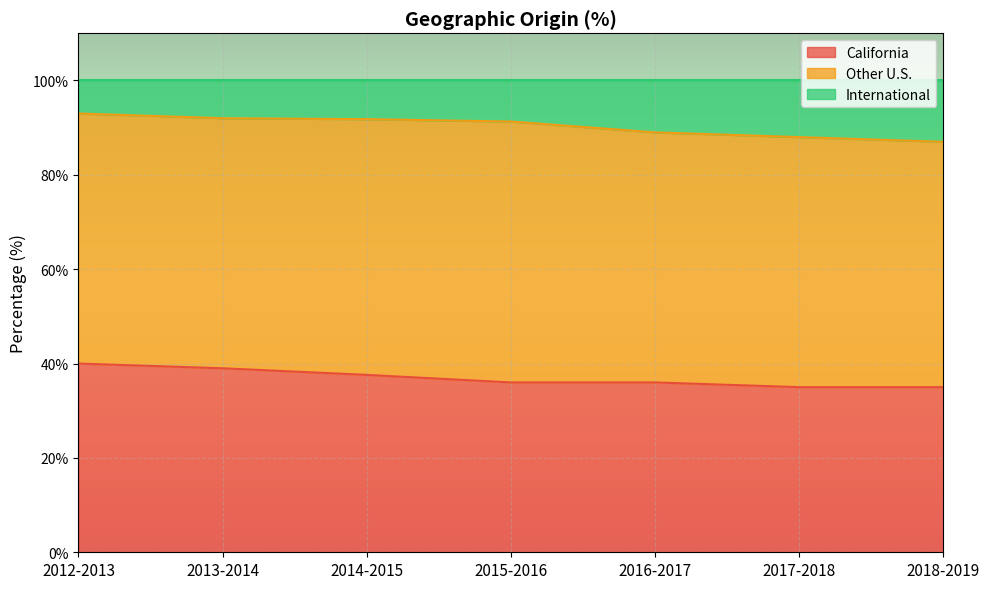

True or false: California and International cross at least once.

False